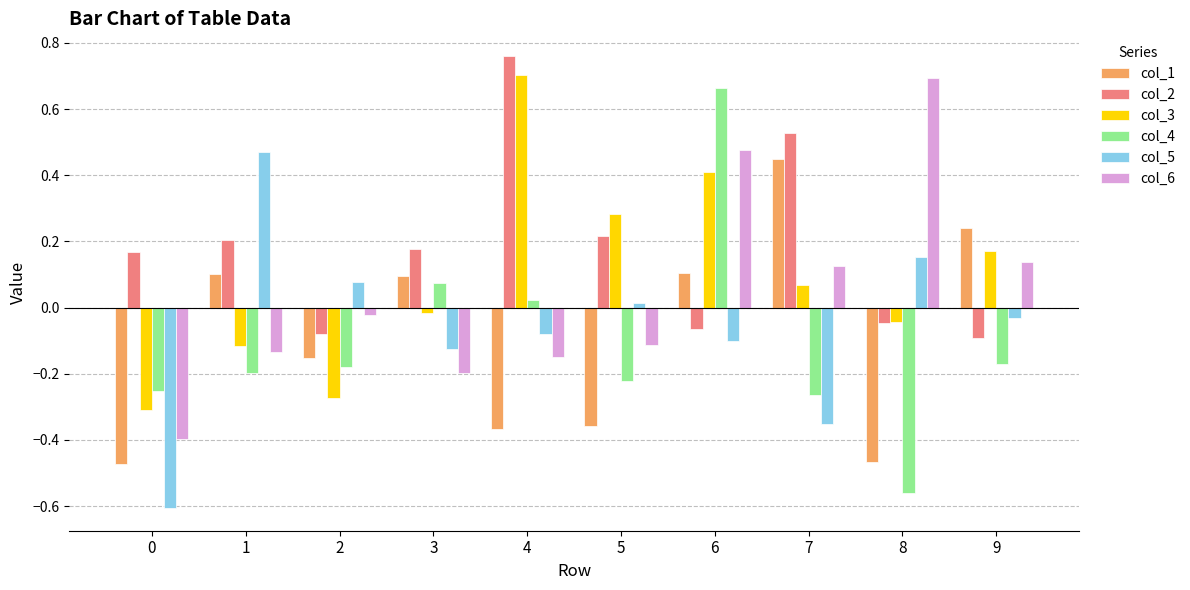

Which series has the widest spread of values?

col_4